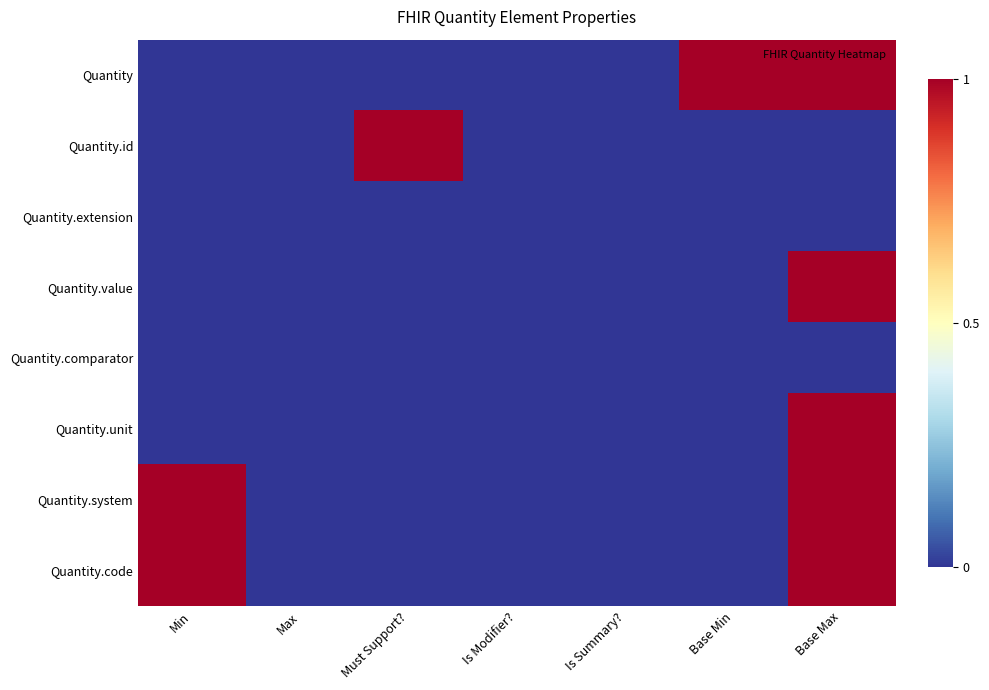

Which series has the widest spread of values?

Quantity